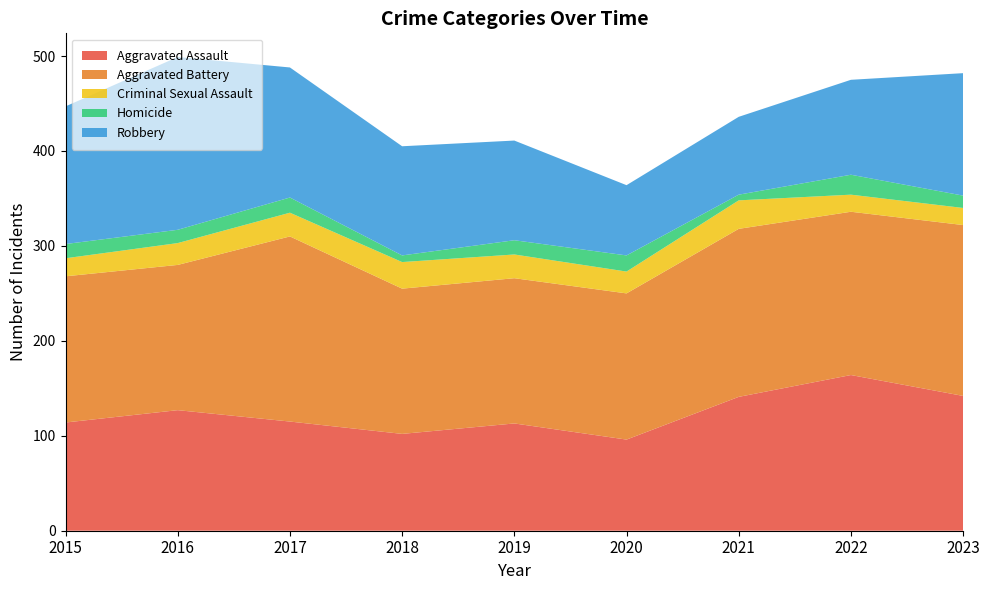

Reading right to left, transcribe all the data shown in this chart.

Aggravated Assault: 142	164	141	96	113	102	115	127	114
Aggravated Battery: 180	172	177	154	153	153	195	153	154
Criminal Sexual Assault: 18	18	30	23	25	28	25	23	19
Homicide: 13	21	6	17	15	7	16	14	15
Robbery: 129	100	82	74	105	115	137	182	145